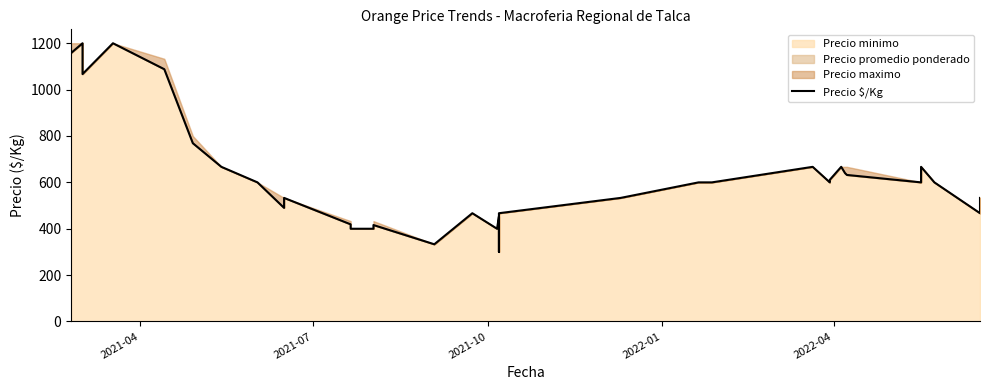

How many interior local valleys (lower than both neighbors) does the data have?

7